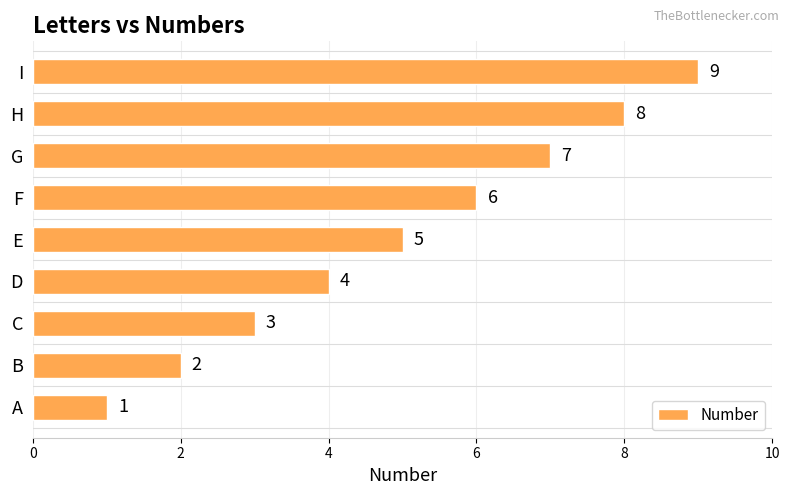

What is the greatest value displayed?

9